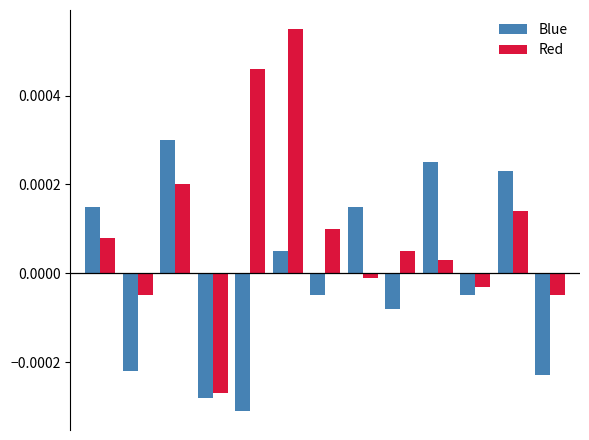

At how many categories does at least one series exceed 0?

9